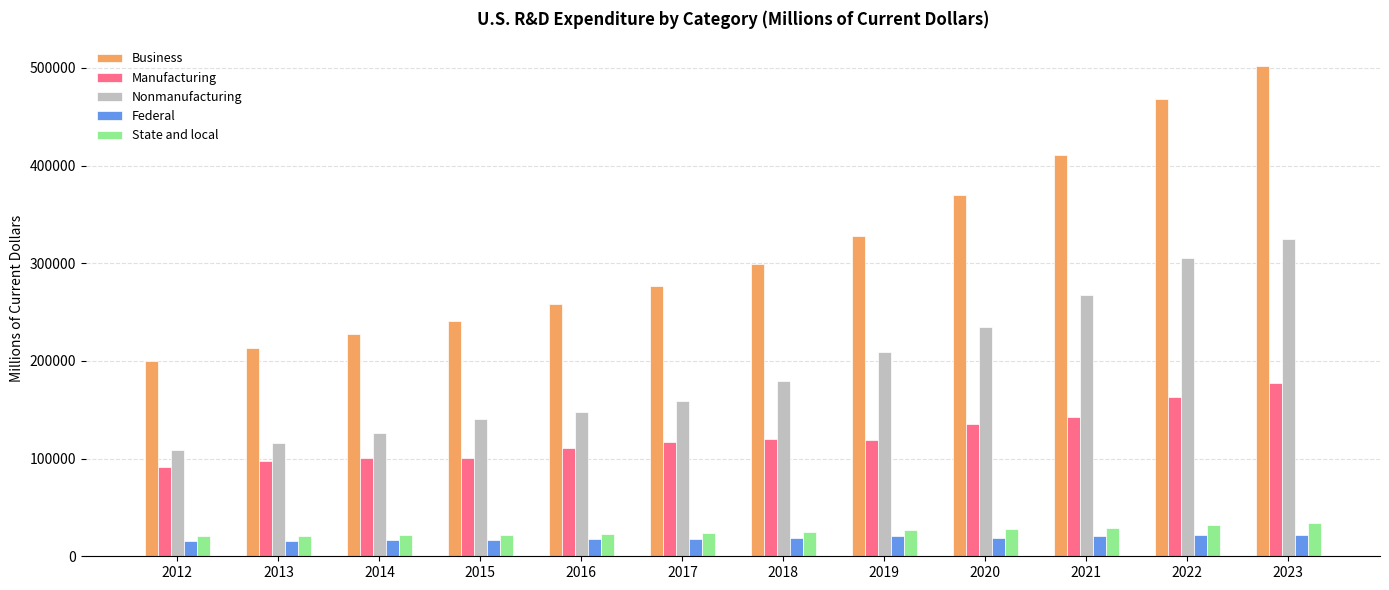

What is the sum of all Business values?

3795871.7